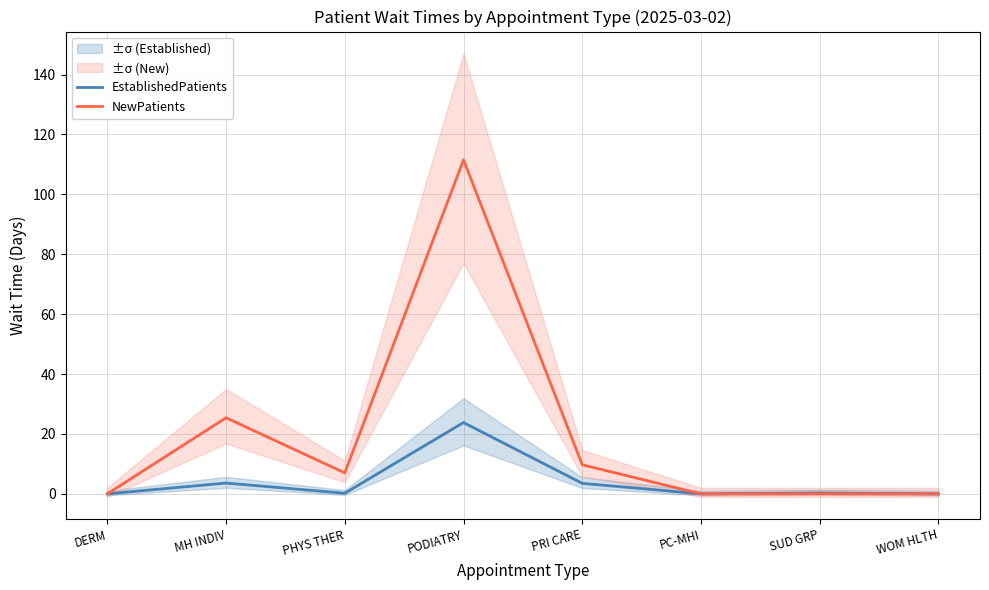

What position from the right is PC-MHI?

3